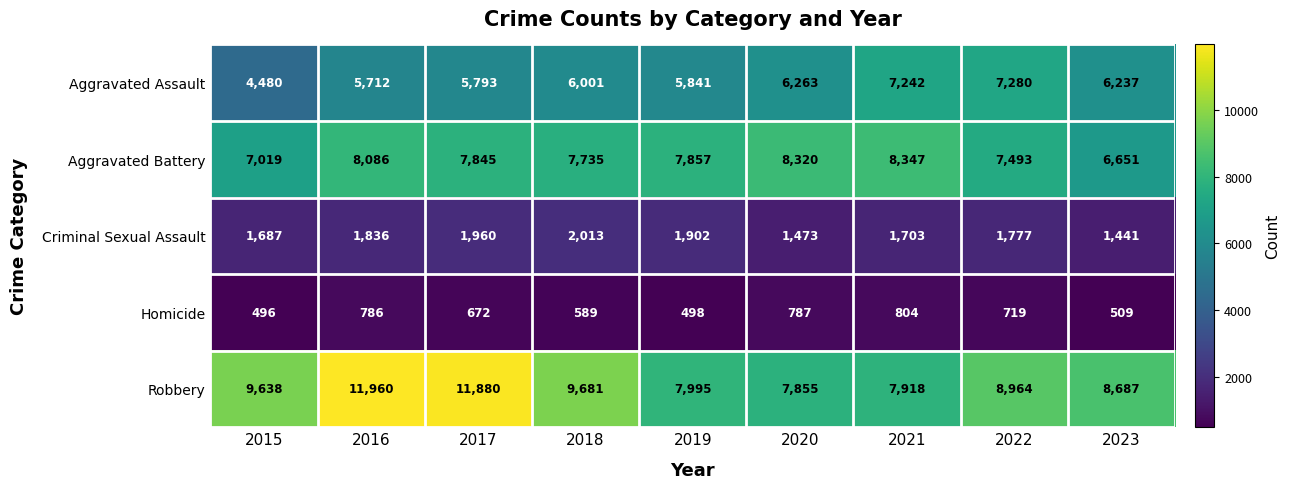

How many series are shown in this chart?

5